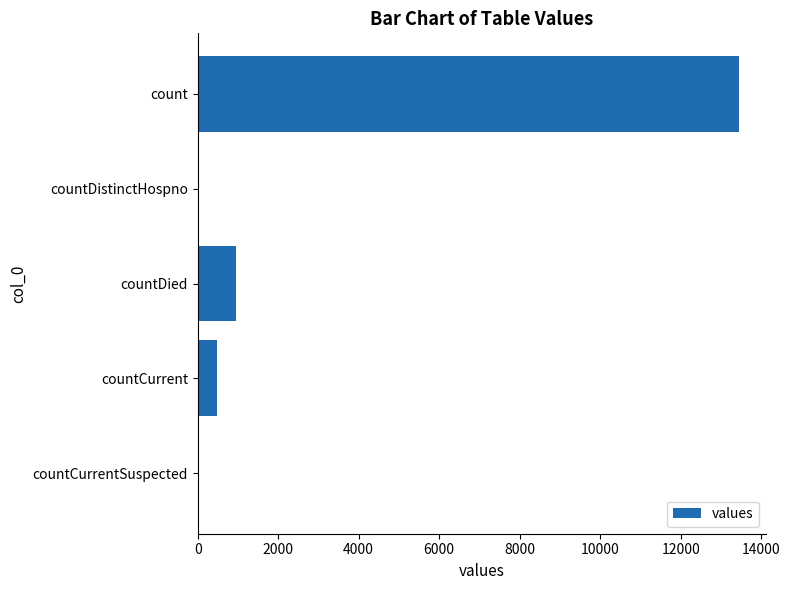

The value at count is 13450. True or false?

True